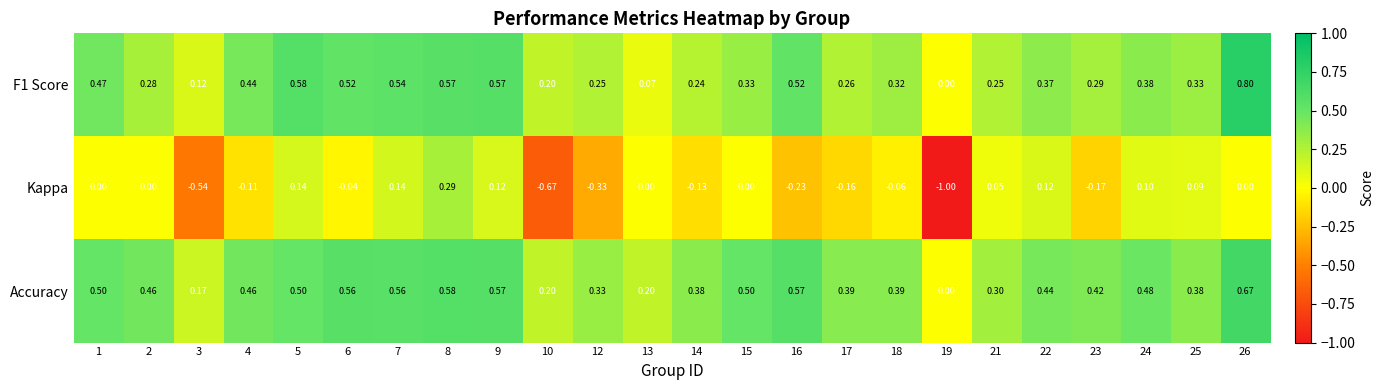

Which series has the largest total across all categories?

Accuracy